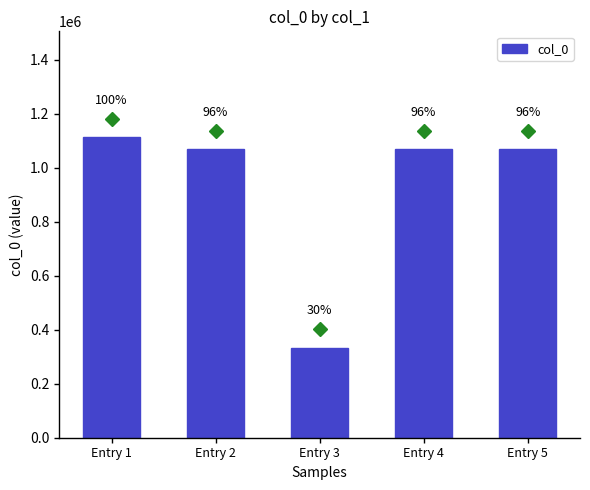

What is the maximum value shown in the chart?

1114685